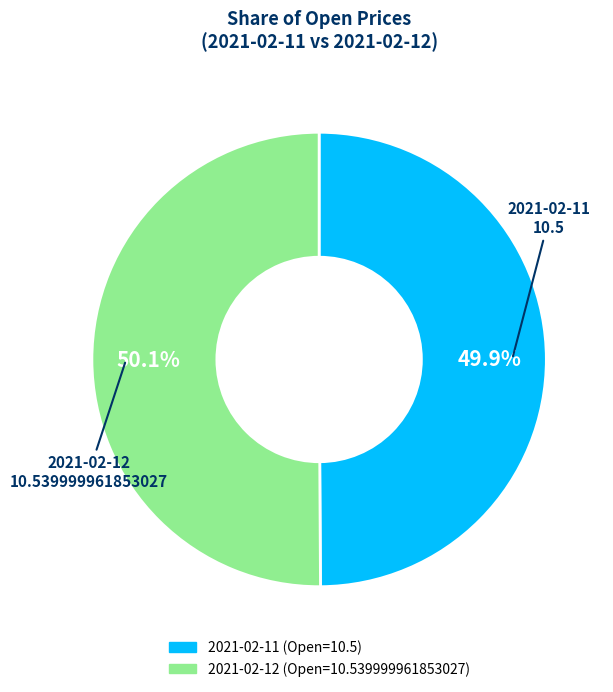

How many slices are in this pie chart?

2